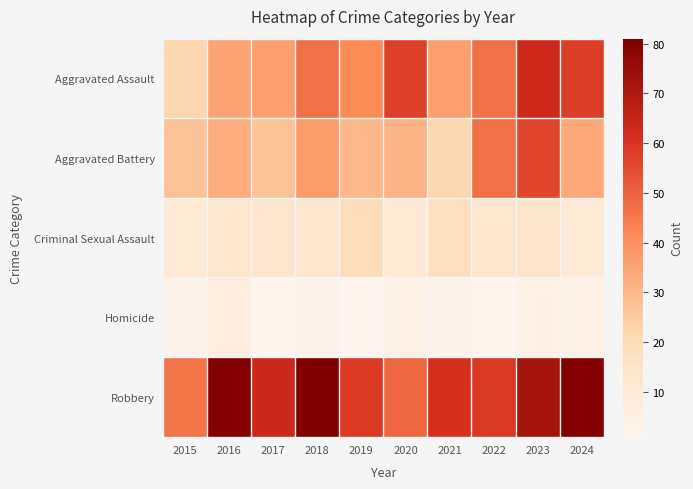

How many categories are shown in the chart?

10